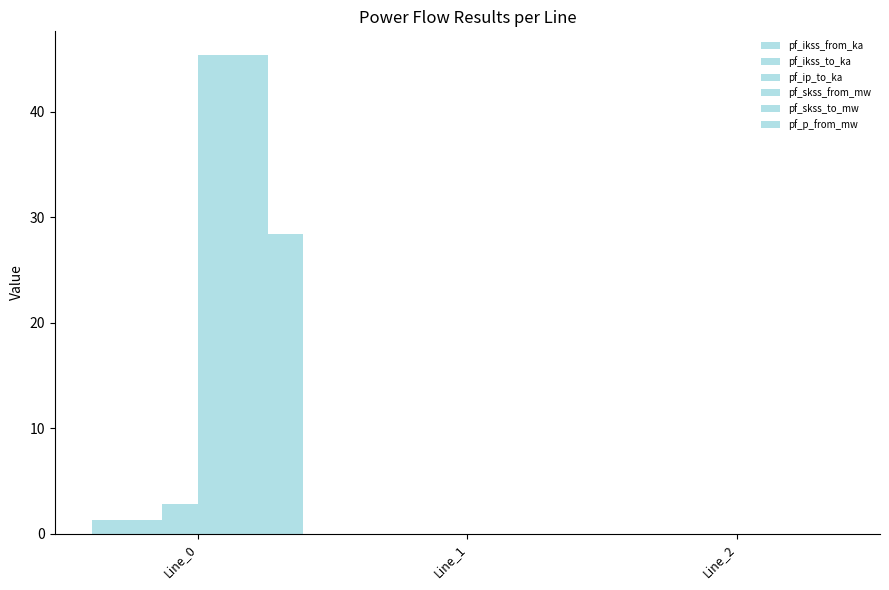

Reading right to left, list all the values displayed in this chart.

pf_ikss_from_ka: 0.0	0.0	1.3
pf_ikss_to_ka: 0.0	0.0	1.3
pf_ip_to_ka: 0.0	0.0	2.8
pf_skss_from_mw: 0.0	0.0	45.4
pf_skss_to_mw: 0.0	0.0	45.4
pf_p_from_mw: 0.0	0.0	28.4